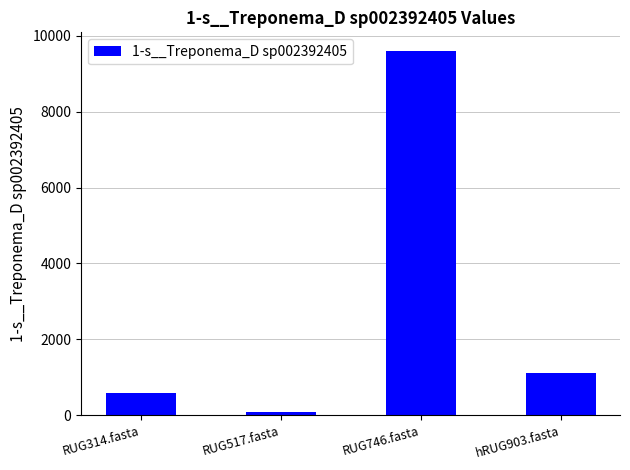

Reading left to right, extract all data points from this chart.

594.3	98.5	9605.0	1129.5